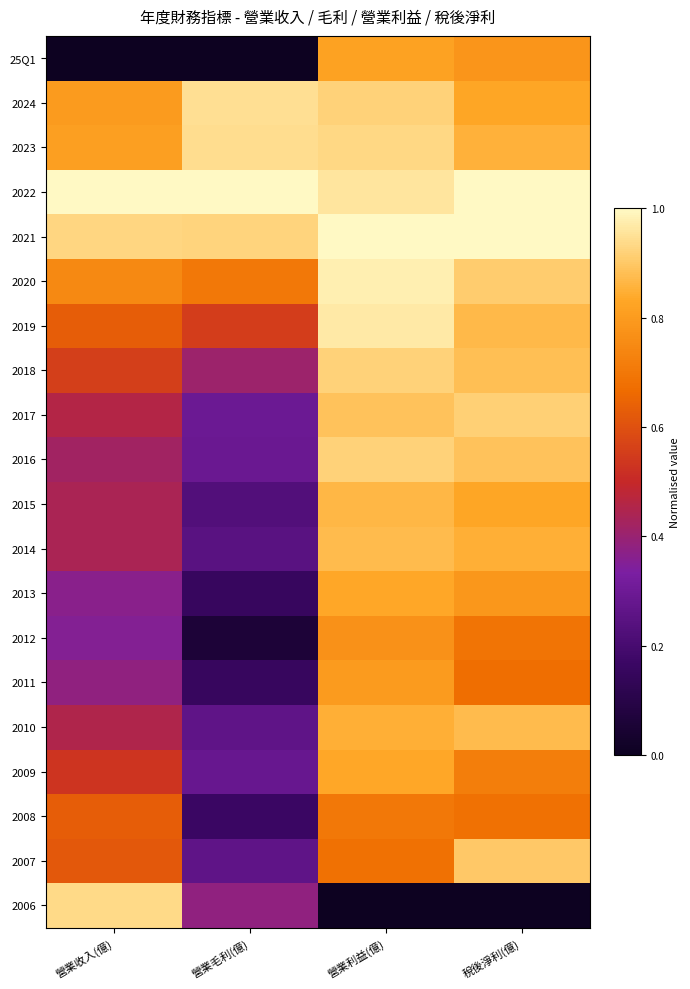

Rank the series at 營業收入(億) from highest to lowest value.

2022, 2006, 2021, 2023, 2024, 2020, 2019, 2008, 2007, 2018, 2009, 2017, 2010, 2014, 2015, 2016, 2011, 2013, 2012, 25Q1